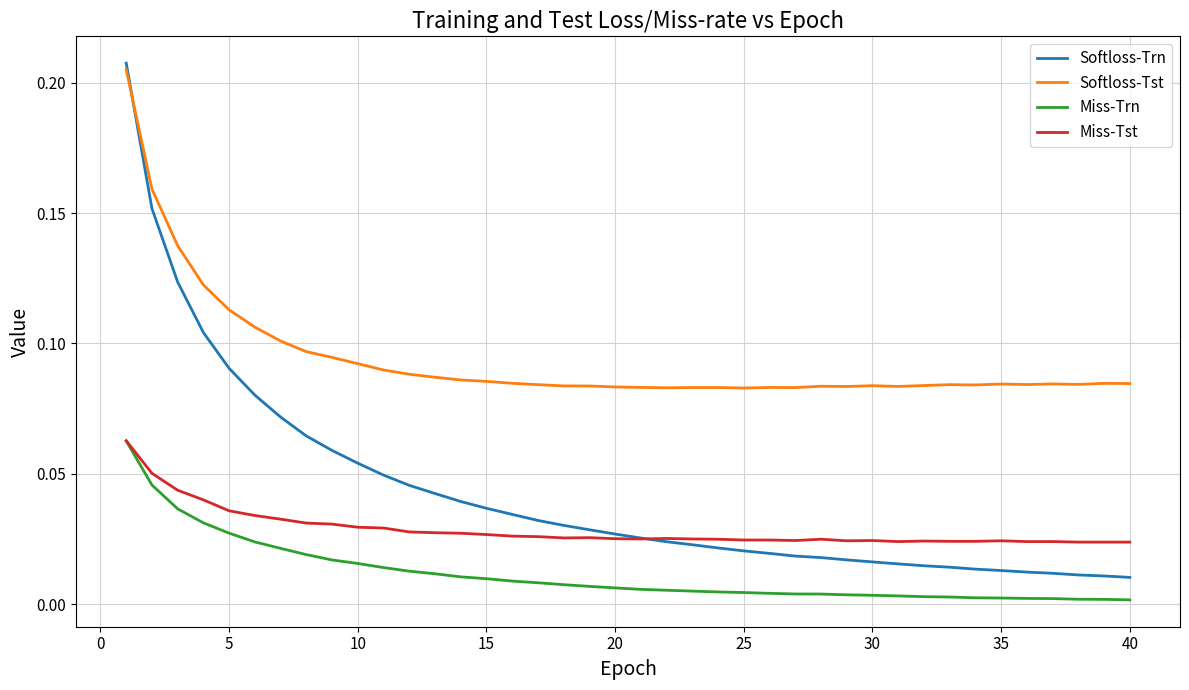

Which series has the largest total across all categories?

Softloss-Tst